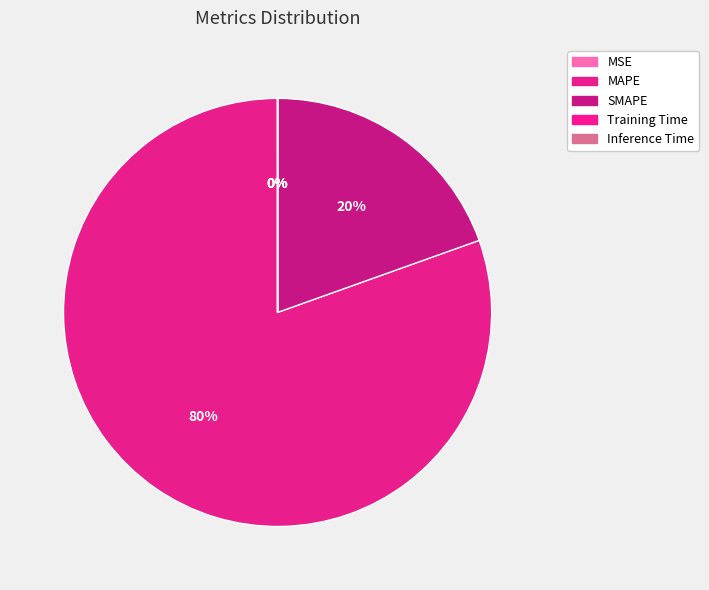

To the nearest percent, what is the average slice percentage?

20%